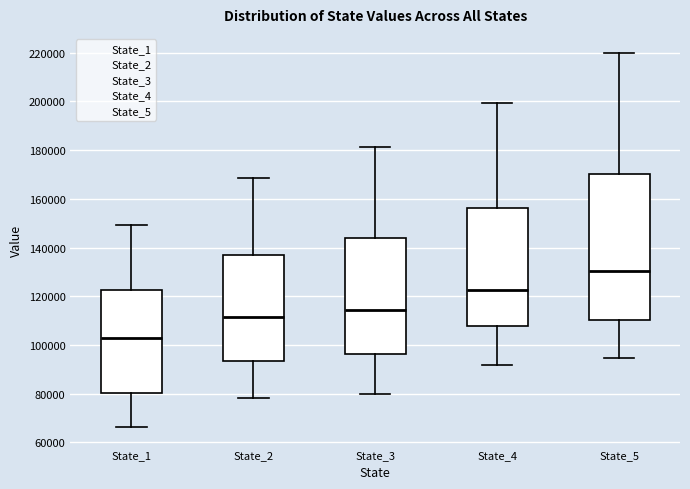

Which box is the tallest, from its lower edge to its upper edge?

State_5